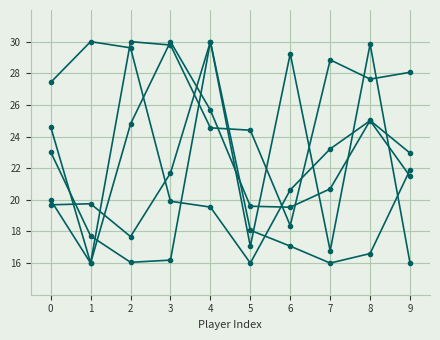

Is this an area chart (filled region under the line)?

No